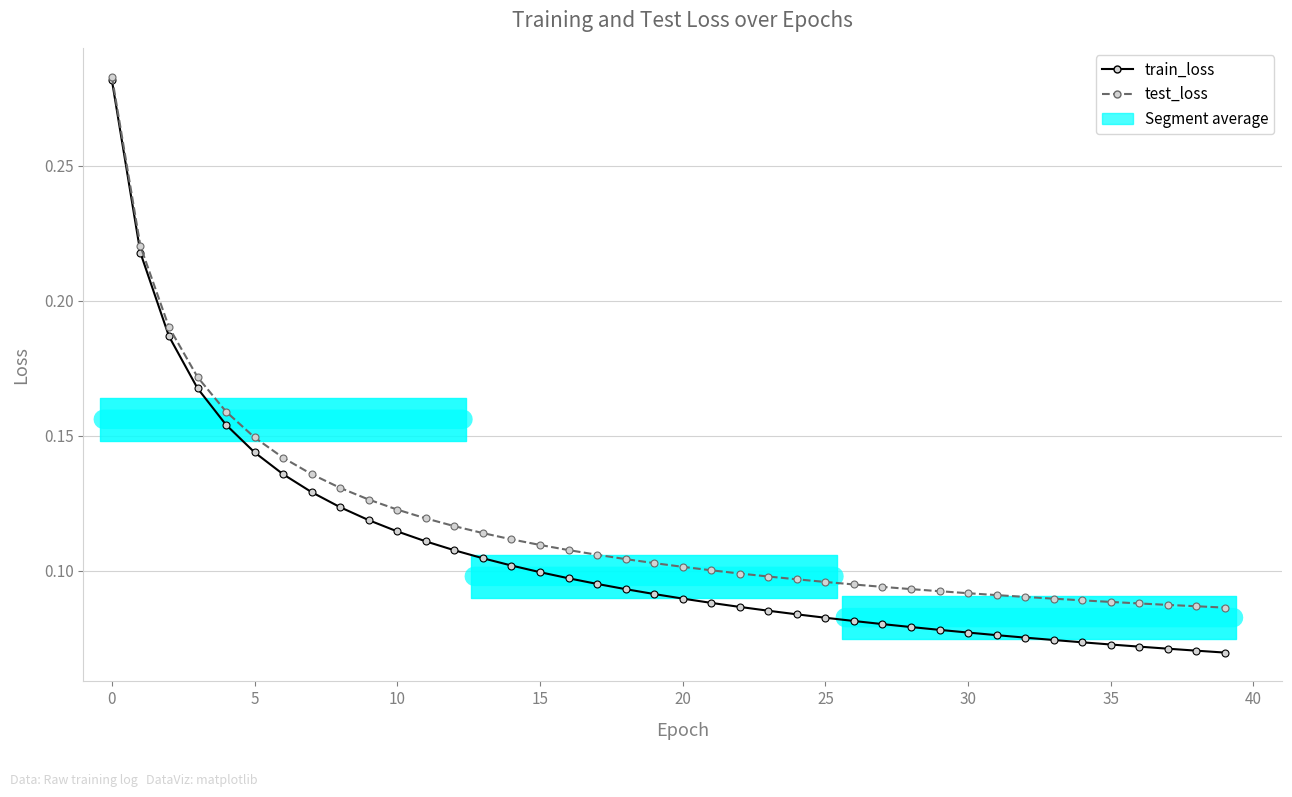

What are all the series names shown in the legend?

train_loss, test_loss